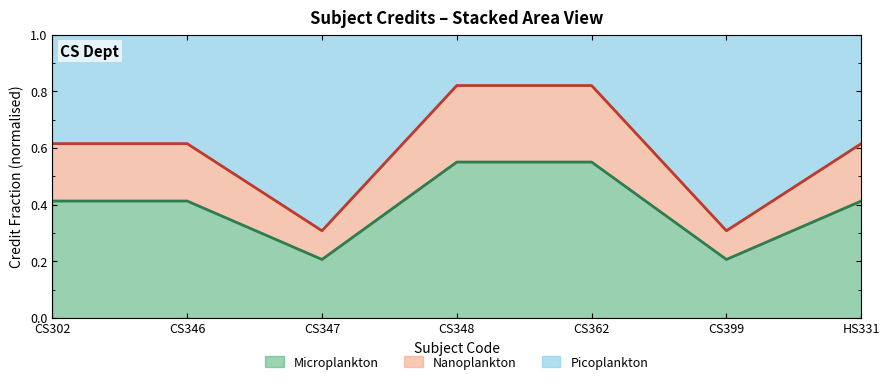

Which has a higher value, CS399 or CS346?

CS346